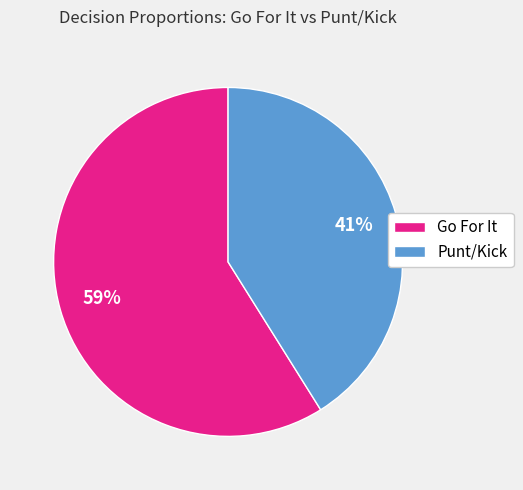

True or false: Go For It accounts for 68% of the total.

False